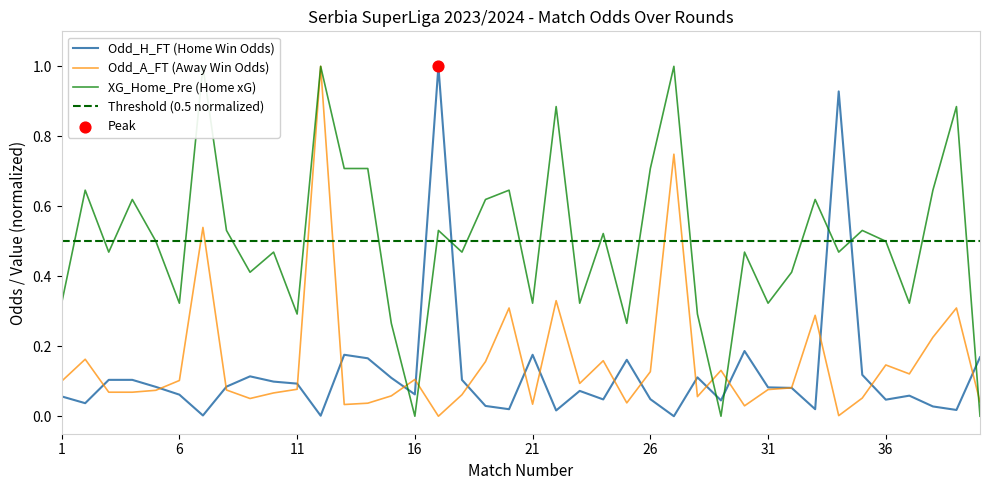

What is the total value across all series at 36?

0.7